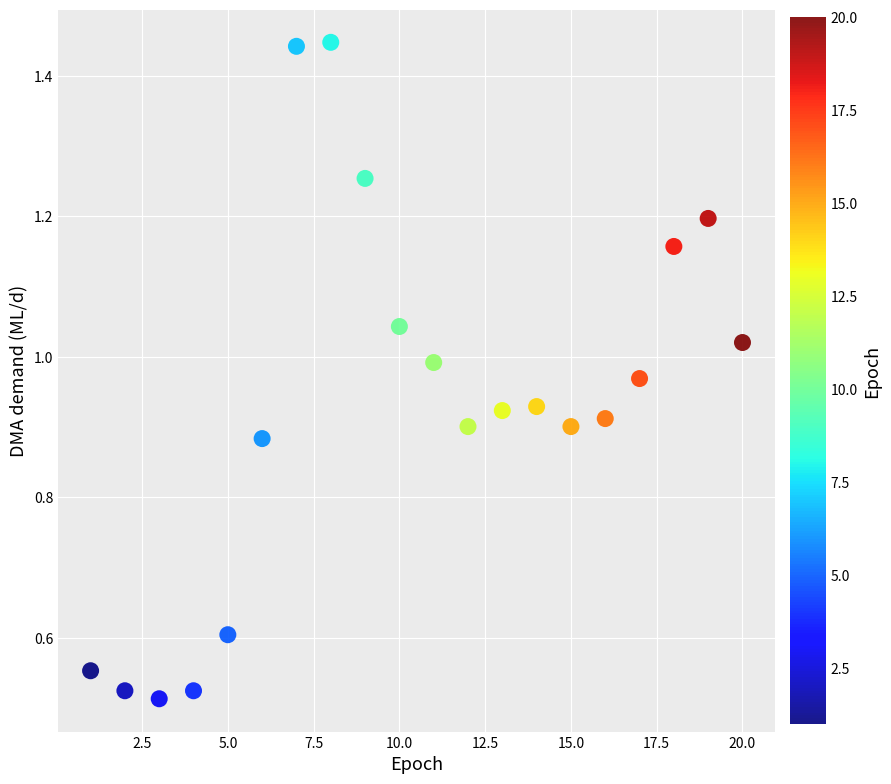

What is the range of X values (max minus min)?

19.0